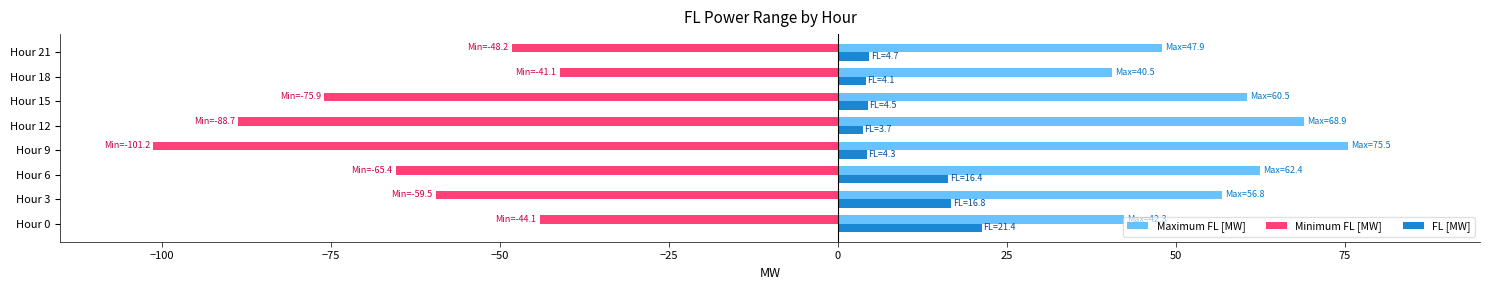

Which category has the highest value across all series?

Hour 9